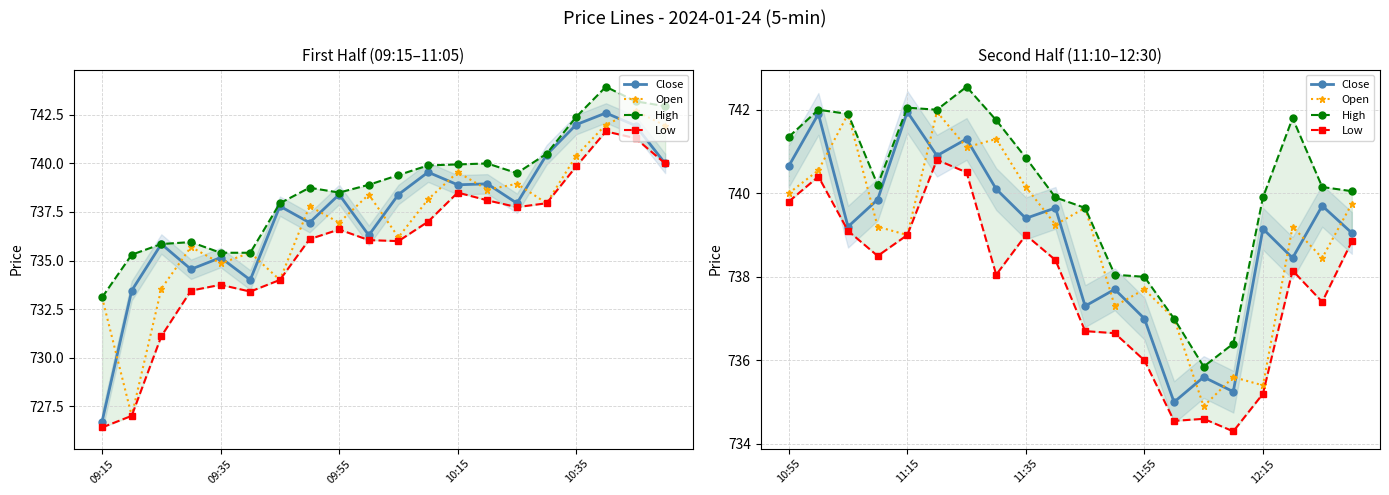

True or false: Low has a value of 736.7 at 10.

True